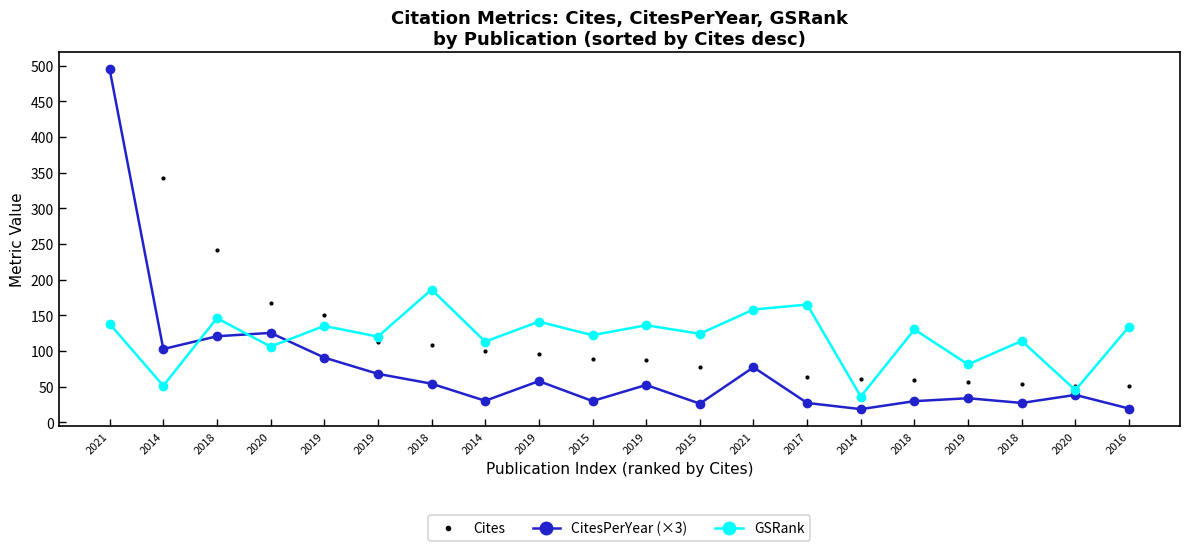

Reading left to right, what are all the values shown in this chart?

Cites: 495.0	342.0	241.0	167.0	151.0	113.0	108.0	100.0	96.0	89.0	87.0	78.0	77.0	63.0	61.0	59.0	56.0	54.0	51.0	51.0
CitesPerYear (×3): 495.0	102.6	120.5	125.2	90.6	67.8	54.0	30.0	57.6	29.7	52.2	26.0	77.0	27.0	18.3	29.5	33.6	27.0	38.2	19.1
GSRank: 138.0	51.0	146.0	106.0	135.0	120.0	186.0	113.0	141.0	122.0	136.0	124.0	158.0	165.0	36.0	130.0	81.0	114.0	45.0	134.0